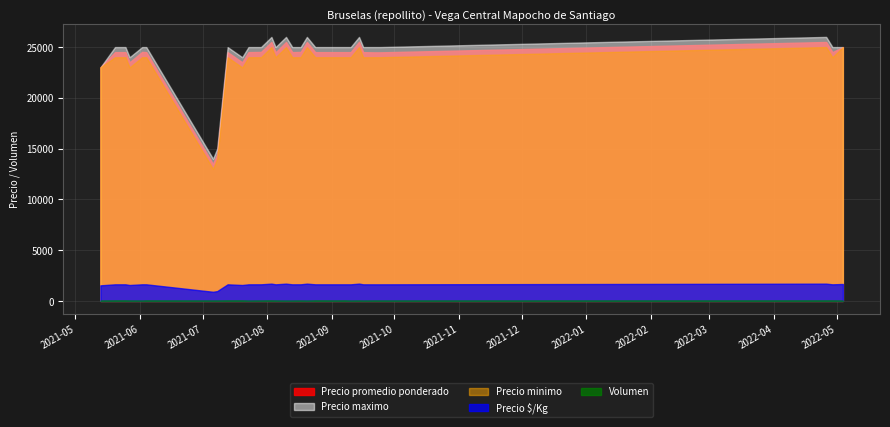

The Volumen series shows 16 at 2021-08-20. True or false?

True